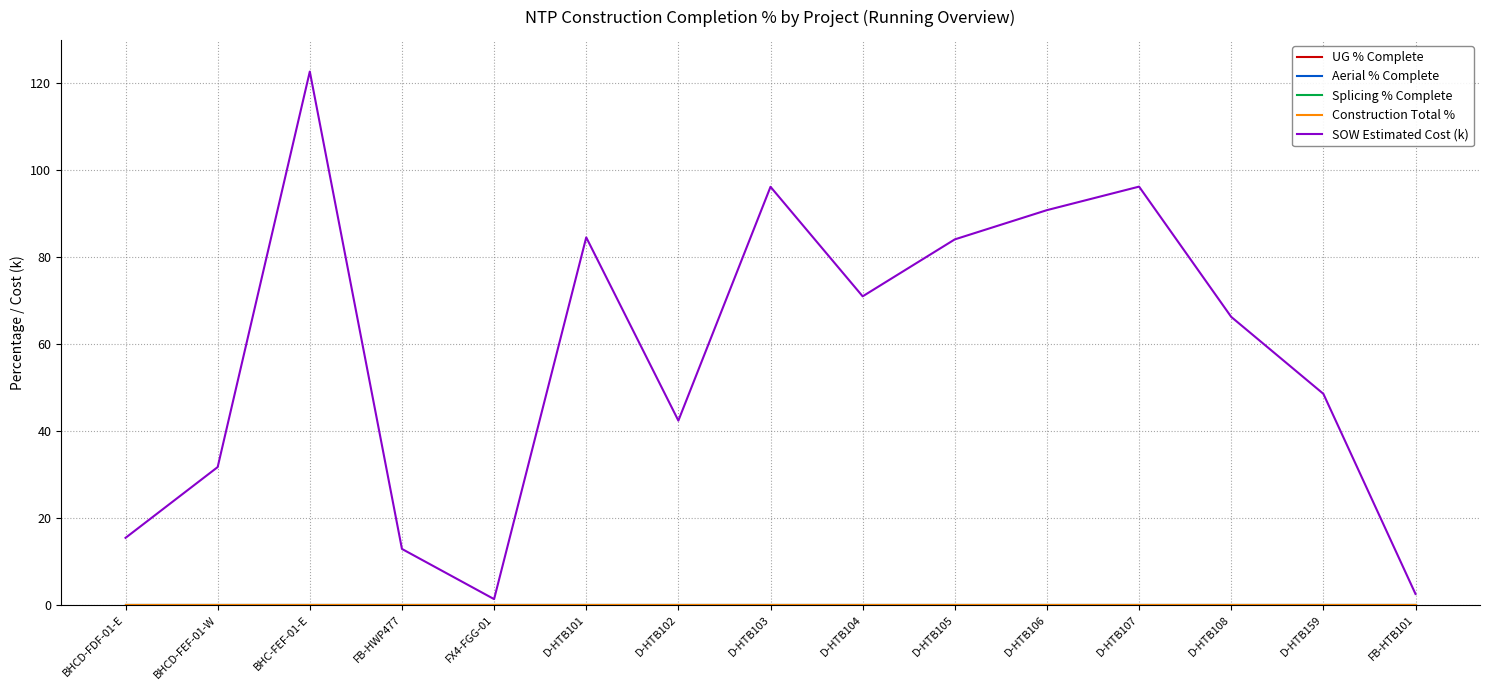

Is this an area chart (filled region under the line)?

No